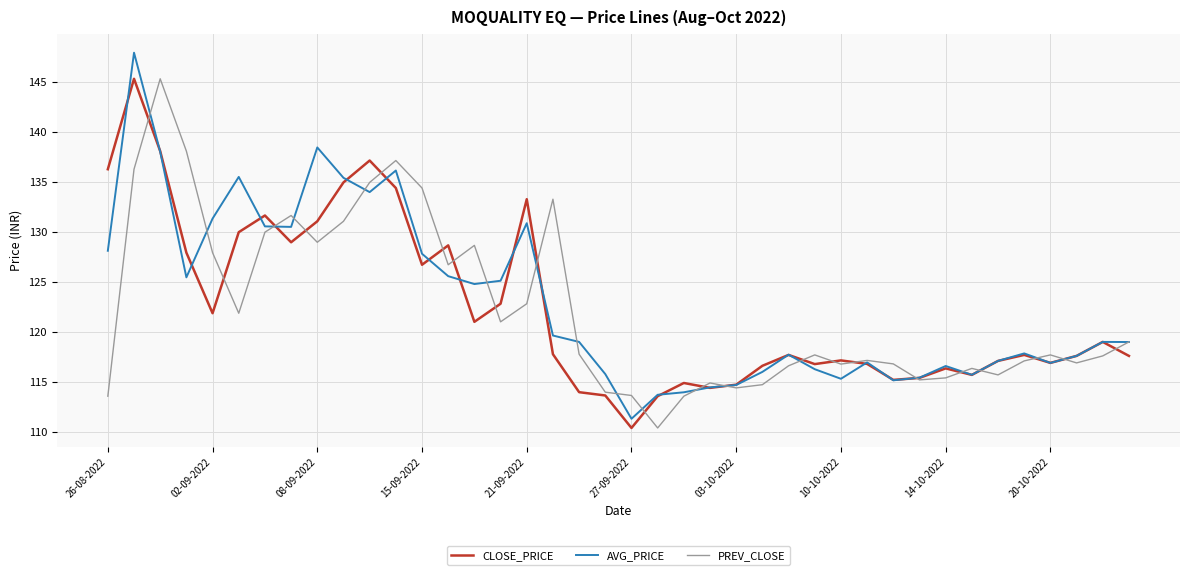

What is the smallest value displayed?

110.4